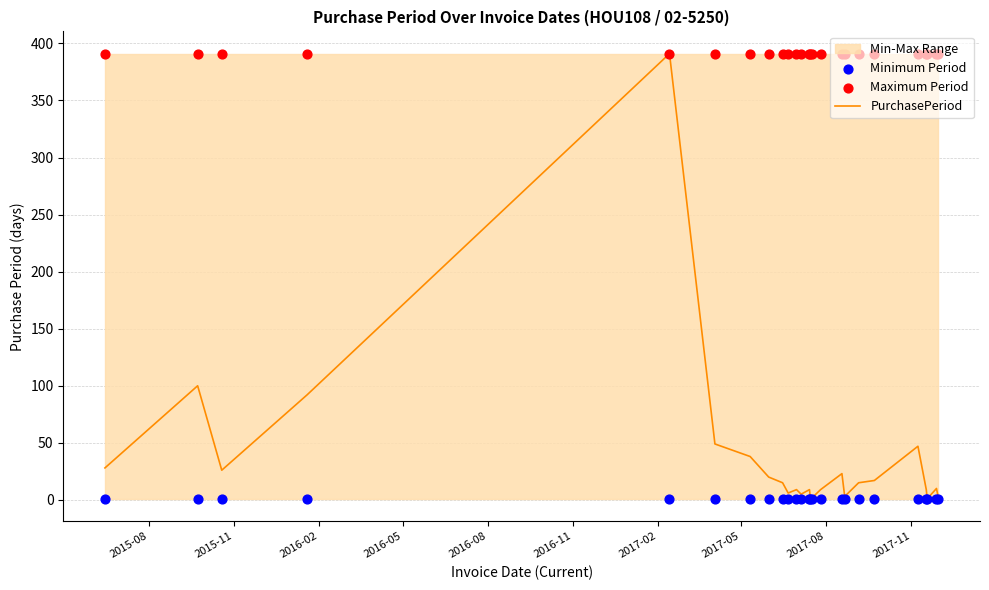

What is the maximum value for PurchasePeriod?

391